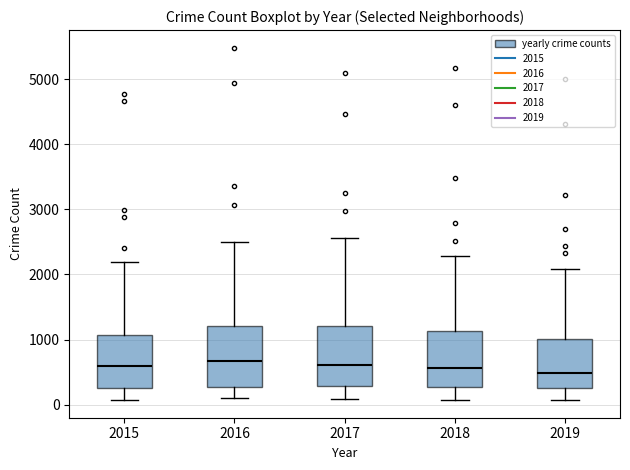

Reading left to right, transcribe this box plot: for each box, give where its median line is, the range the box spans, and where its two whiskers end, as read against the y-axis. The values are not printed on the chart, so give them approximately, as read against the axis.

2015: median 600, box 300 to 1100, whiskers 100 to 2200
2016: median 700, box 300 to 1200, whiskers 100 to 2500
2017: median 600, box 300 to 1200, whiskers 100 to 2600
2018: median 600, box 300 to 1100, whiskers 100 to 2300
2019: median 500, box 300 to 1000, whiskers 100 to 2100